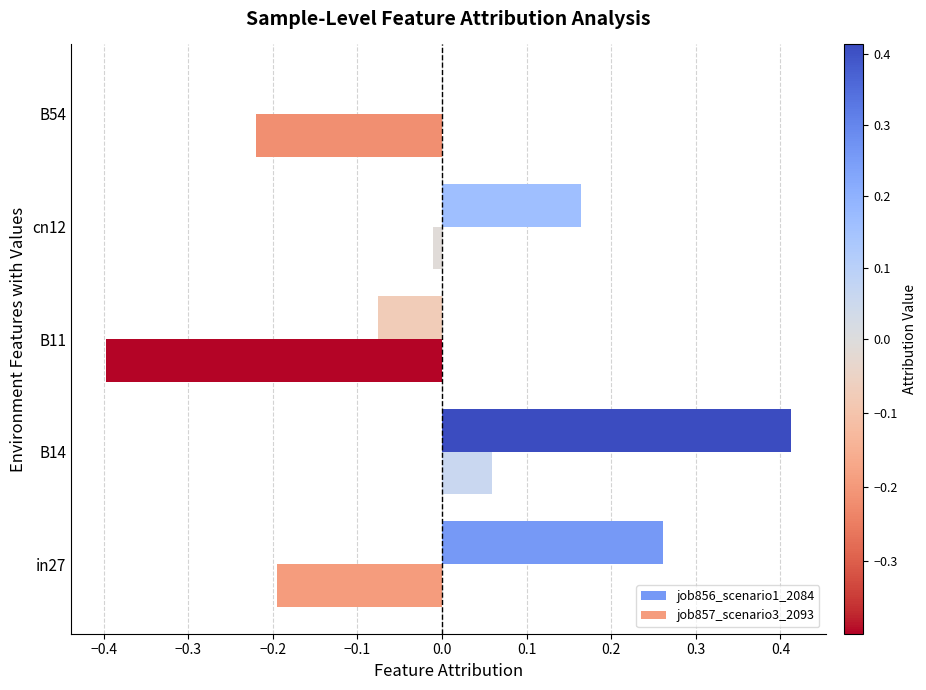

Is it true that job857_scenario3_2093 equals -0.1 at B54?

False